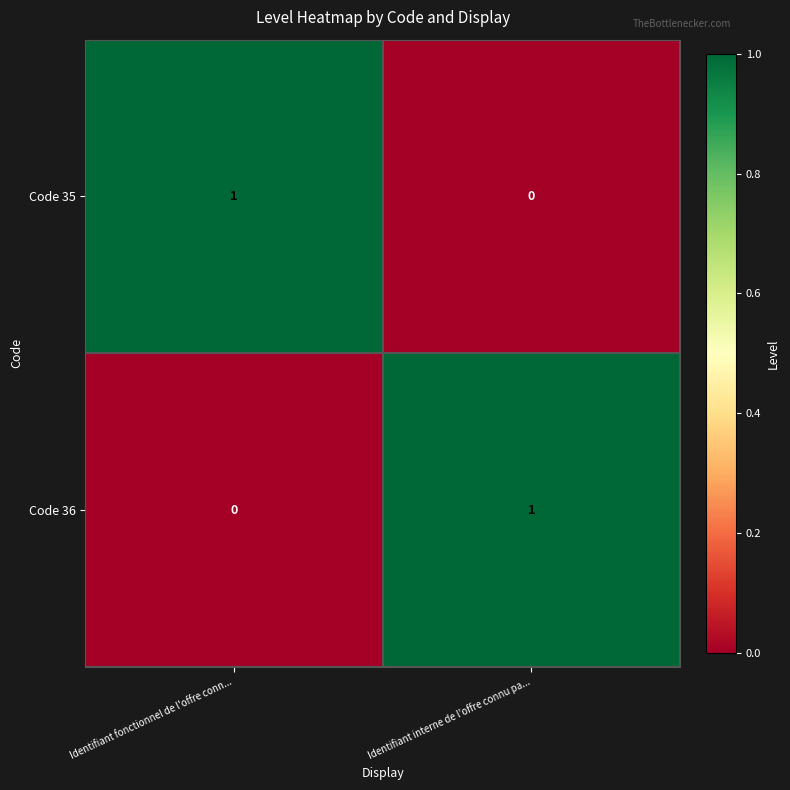

At which label does Code 36 reach its minimum?

Identifiant fonctionnel de l'offre conn...